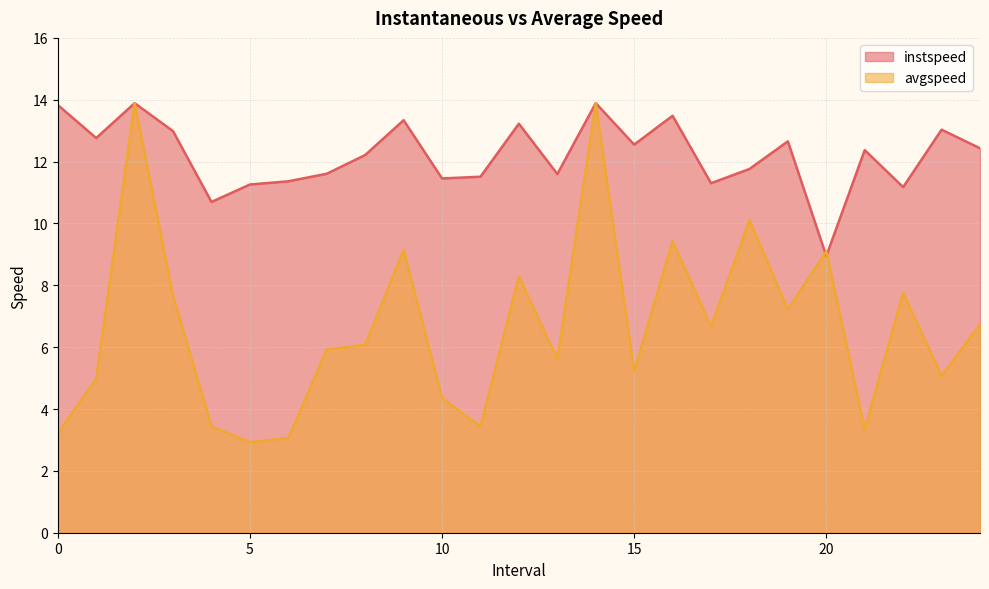

Between 6.0 and 8.0, which series saw the biggest shift?

avgspeed